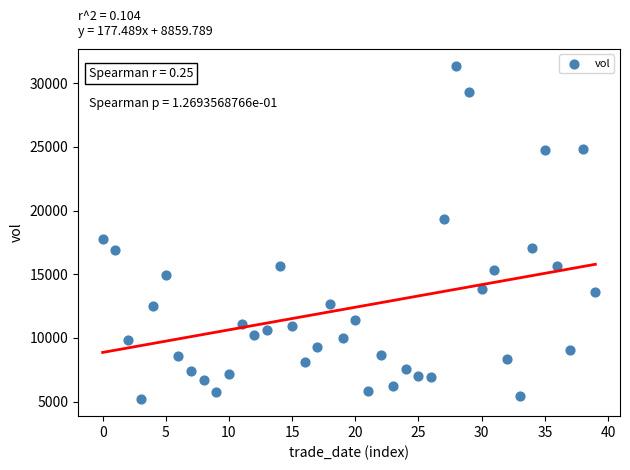

What Y value in the scatter plot is closest to 18277?

17774.6